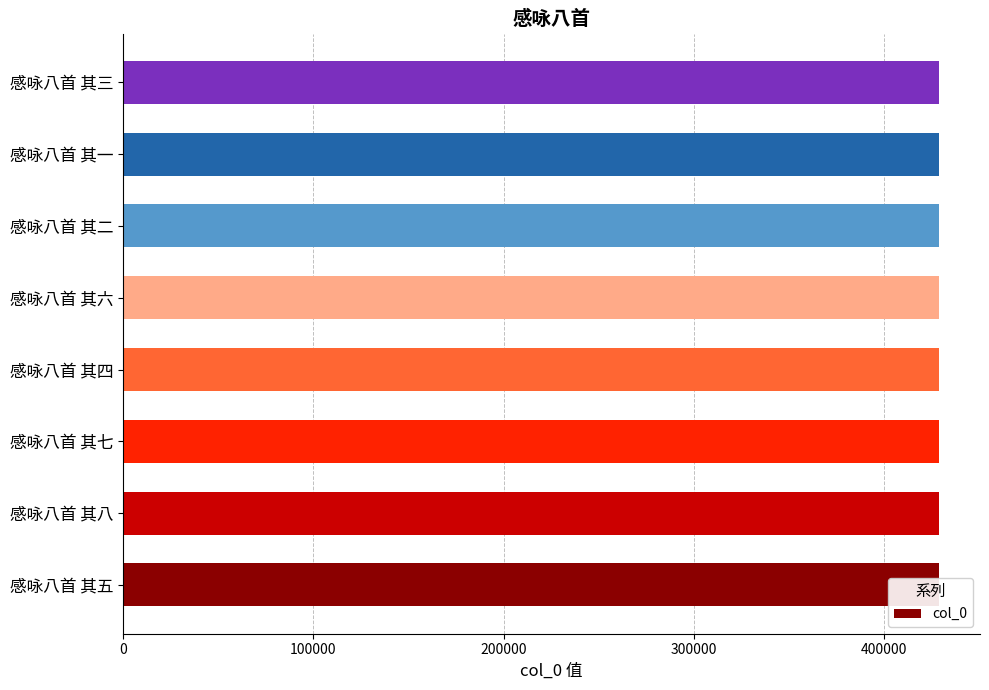

True or false: the data shows 428882 at 感咏八首 其六.

True